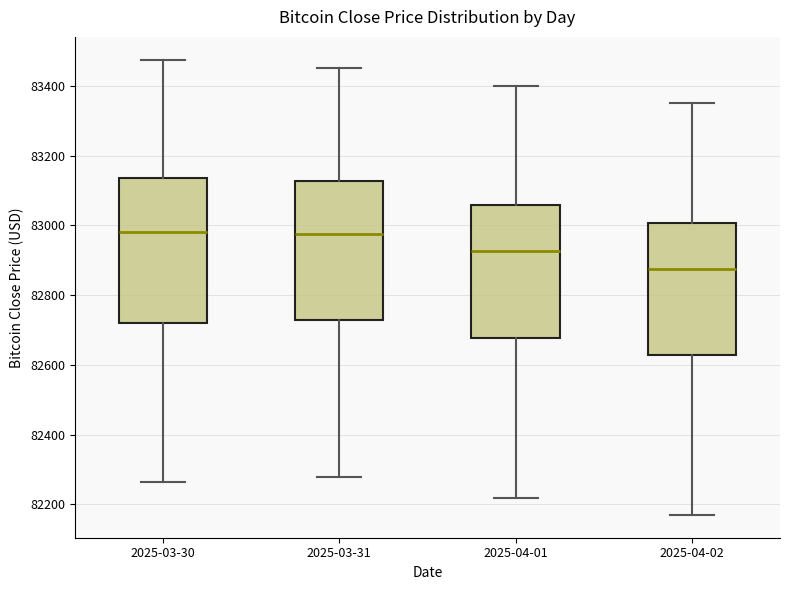

Where does the median line of the box for 2025-04-02 sit on the y-axis? The values are not printed on the chart, so give them approximately, as read against the axis.

82880